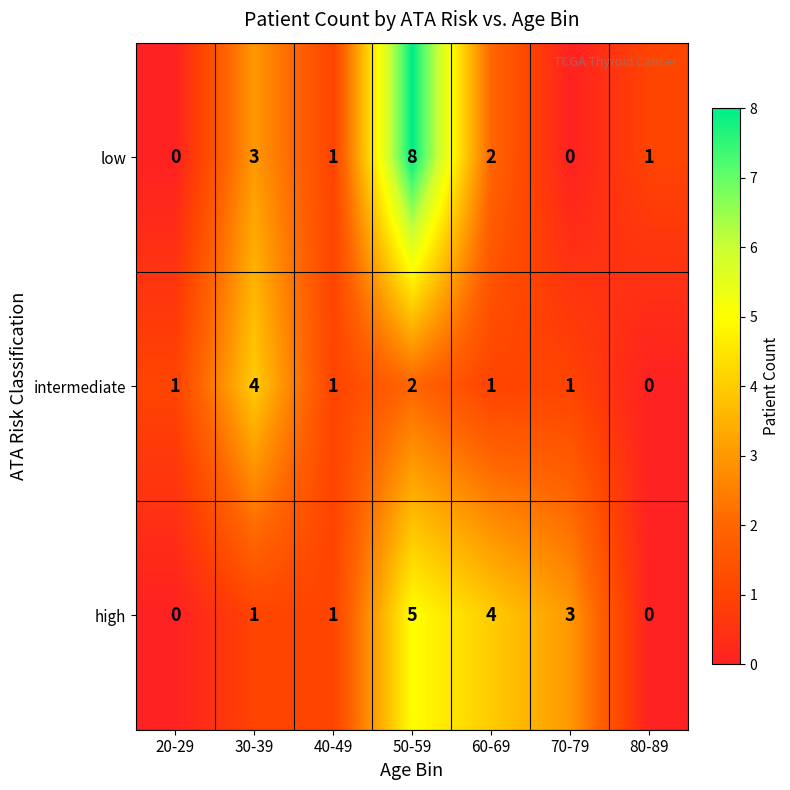

Rank the series at 70-79 from lowest to highest value.

low, intermediate, high